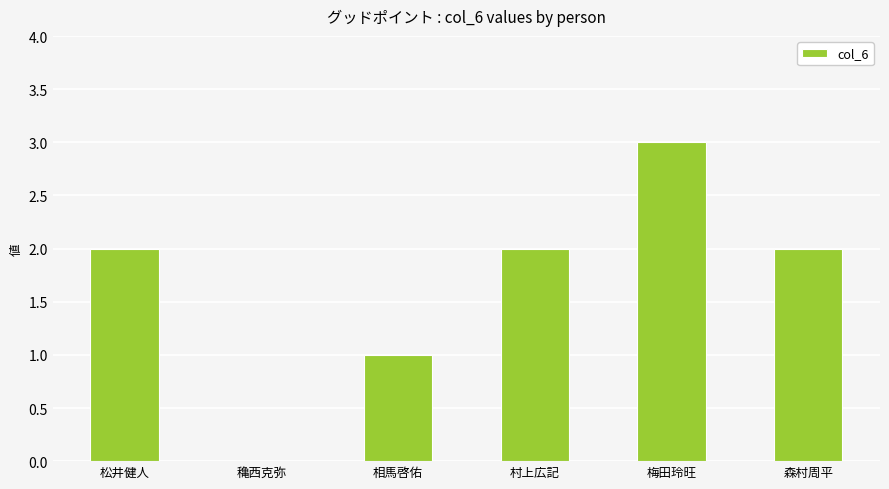

What is the average value?

2